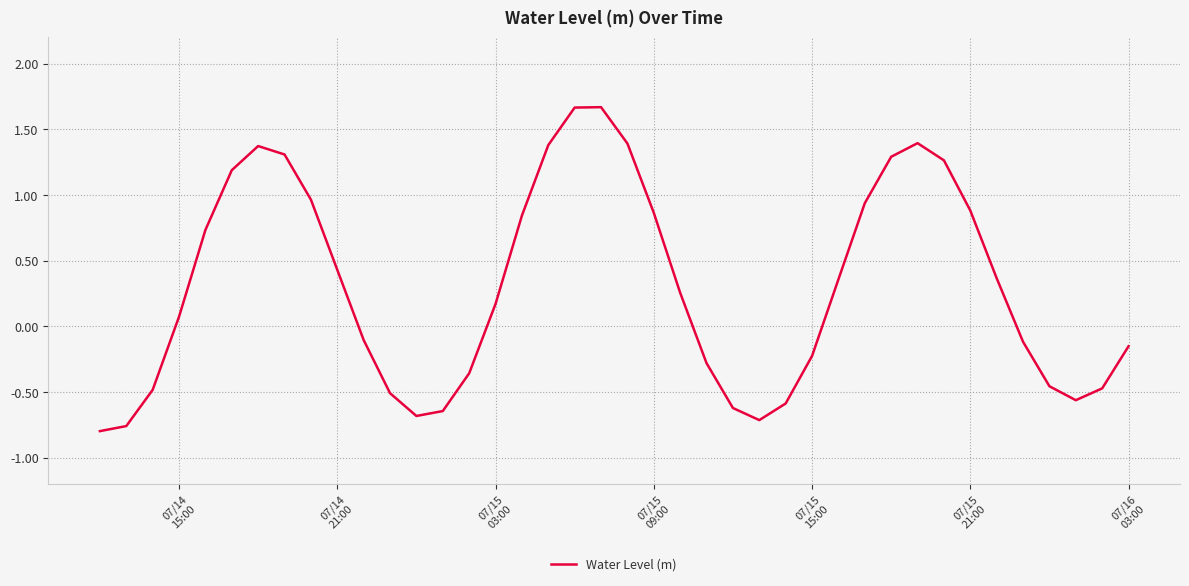

Reading left to right, transcribe all the data shown in this chart.

-0.8	-0.8	-0.5	0.1	0.7	1.2	1.4	1.3	1.0	0.4	-0.1	-0.5	-0.7	-0.6	-0.4	0.2	0.8	1.4	1.7	1.7	1.4	0.9	0.3	-0.3	-0.6	-0.7	-0.6	-0.2	0.4	0.9	1.3	1.4	1.3	0.9	0.4	-0.1	-0.5	-0.6	-0.5	-0.2